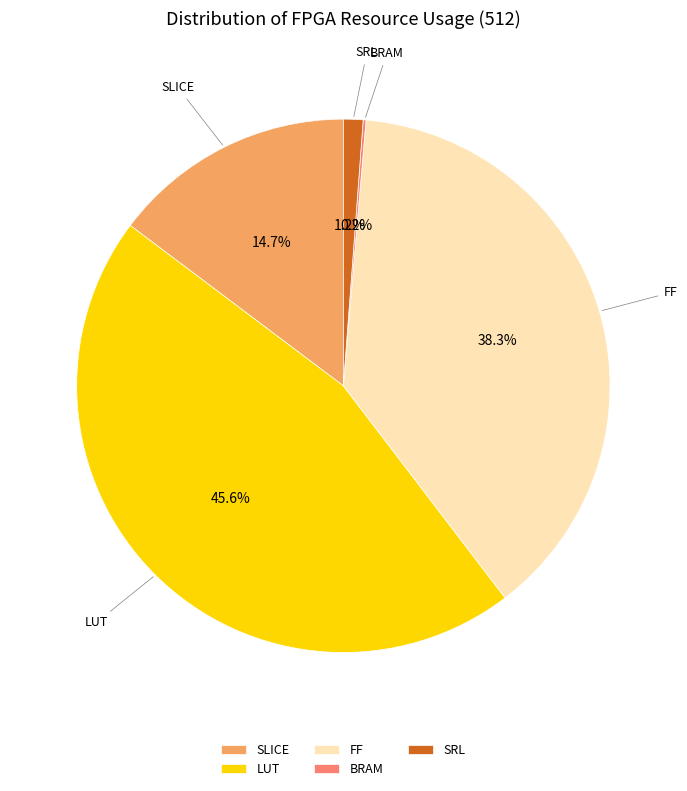

Is SLICE the majority of the pie?

No